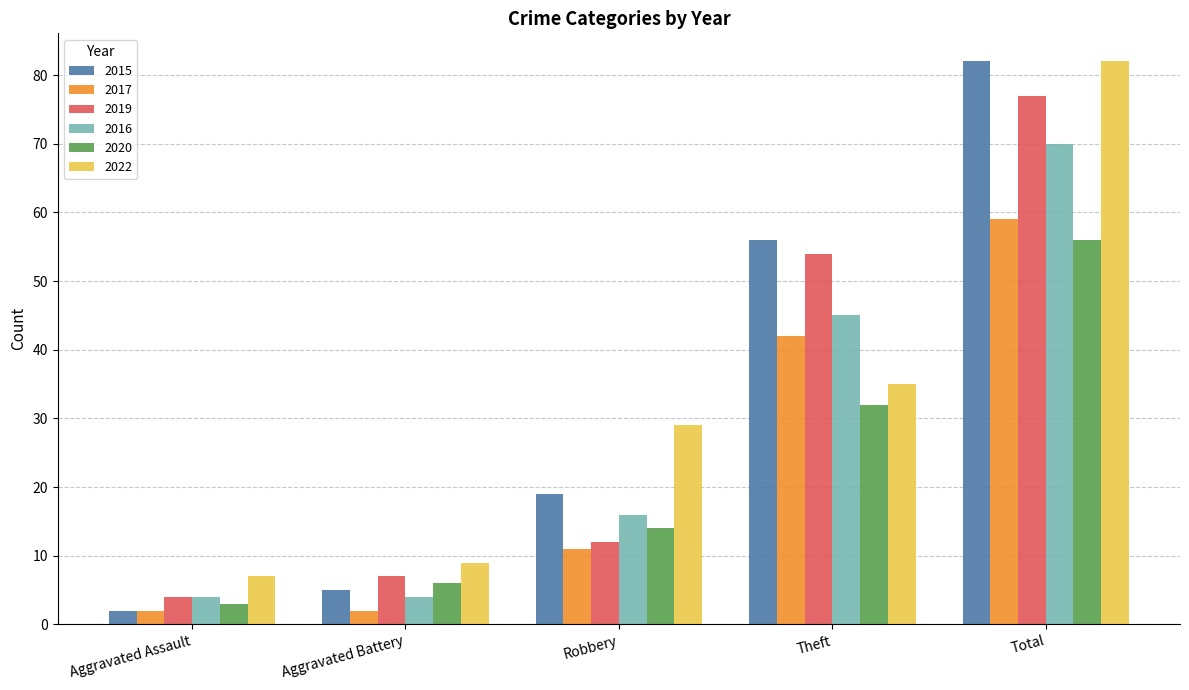

Reading left to right, list all the values displayed in this chart.

2015: 2	5	19	56	82
2017: 2	2	11	42	59
2019: 4	7	12	54	77
2016: 4	4	16	45	70
2020: 3	6	14	32	56
2022: 7	9	29	35	82